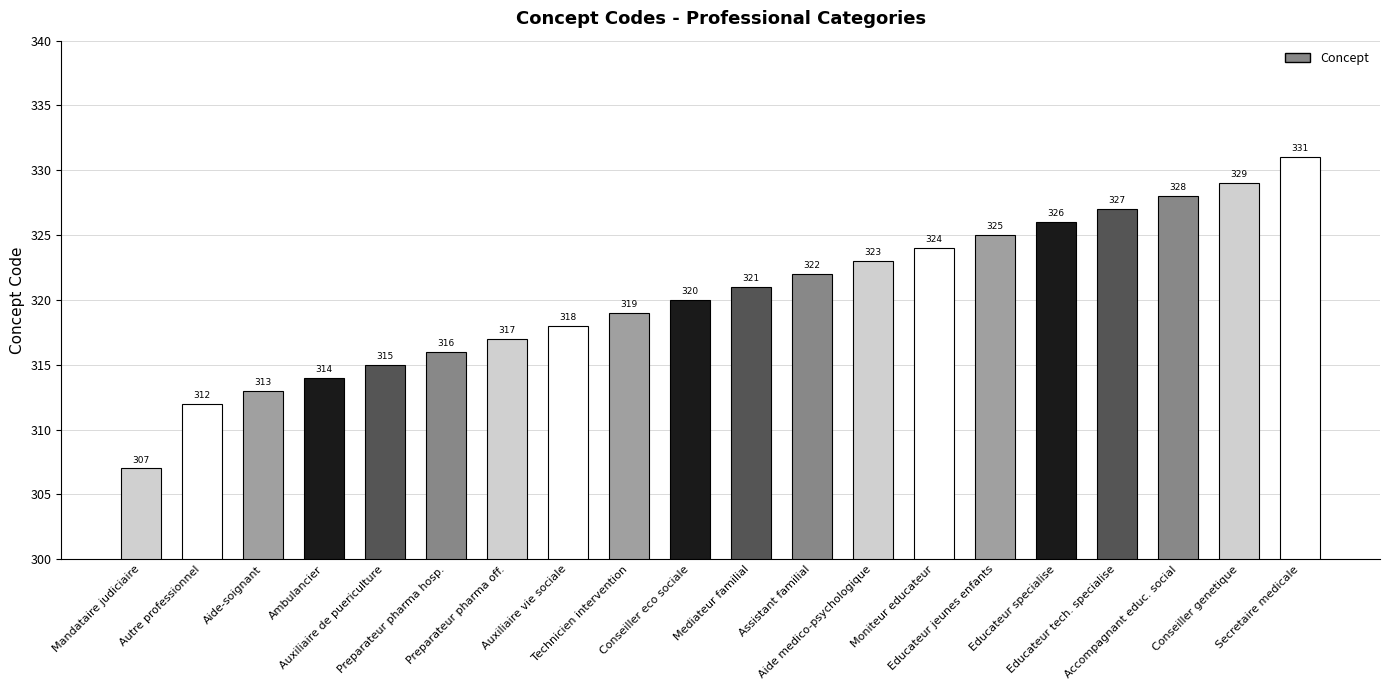

What is the label of the 5th bar from the left?

Auxiliaire de puericulture